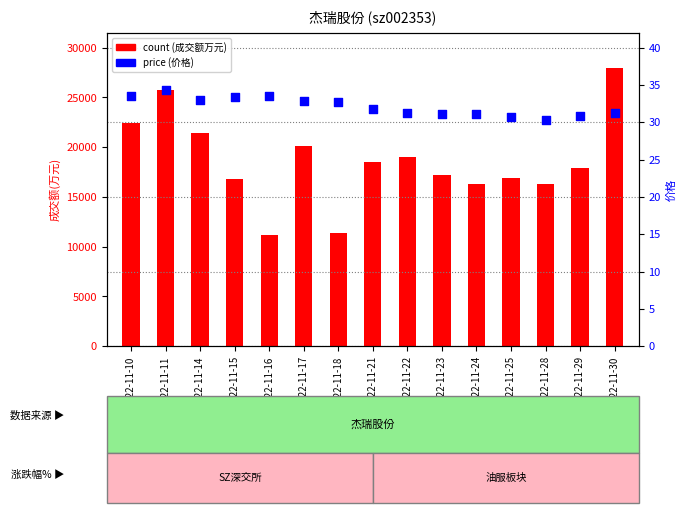

At how many categories does at least one series exceed 12607?

13